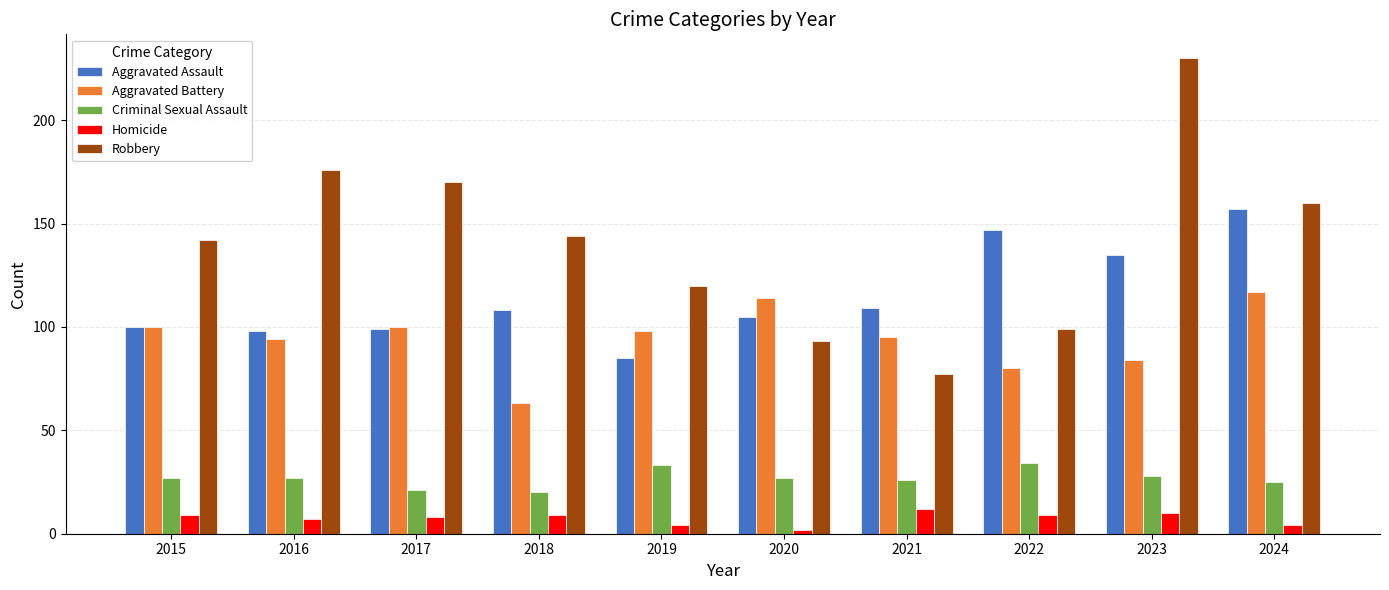

At 2021, list the series in order from smallest to largest.

Homicide, Criminal Sexual Assault, Robbery, Aggravated Battery, Aggravated Assault